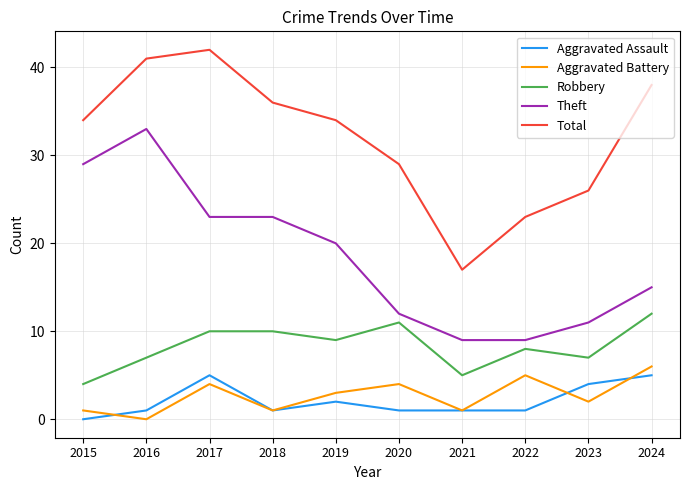

True or false: Aggravated Battery has a value of 3 at 2019.

True